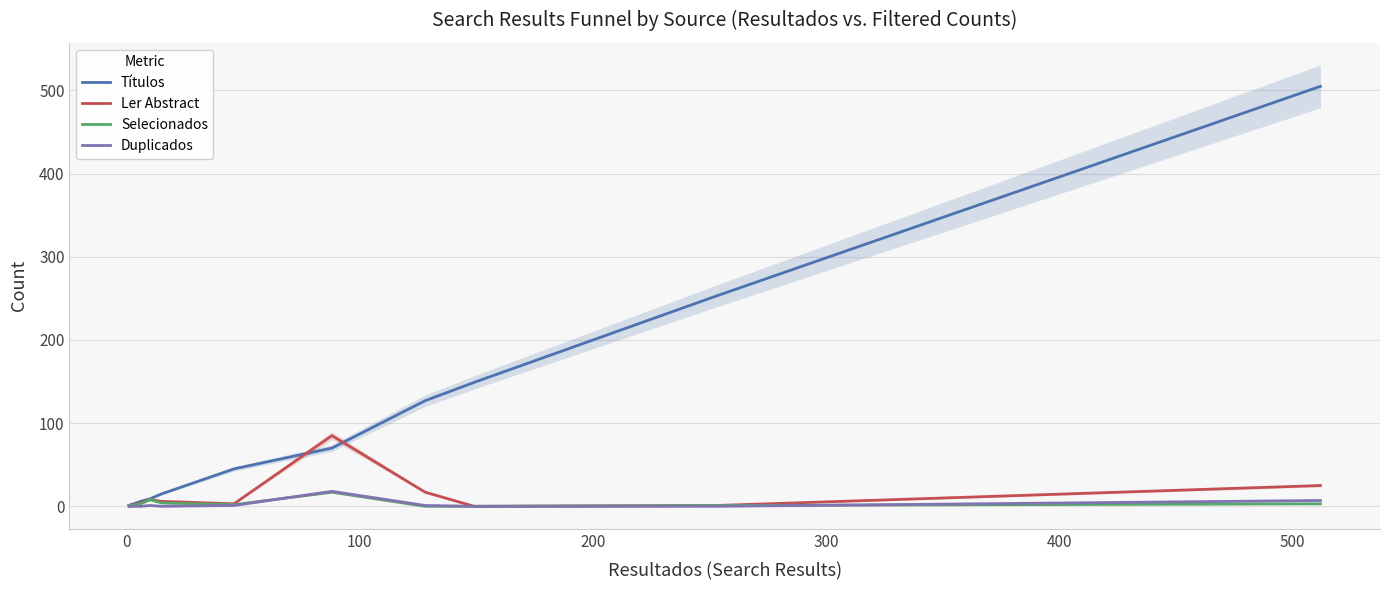

Which series has the largest total across all categories?

Títulos